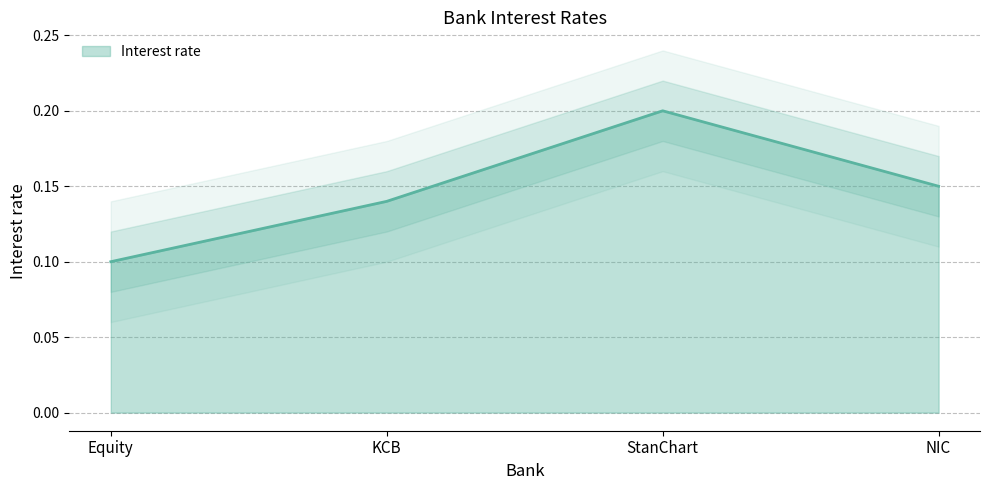

Where is the data nearest to the value 0?

Equity